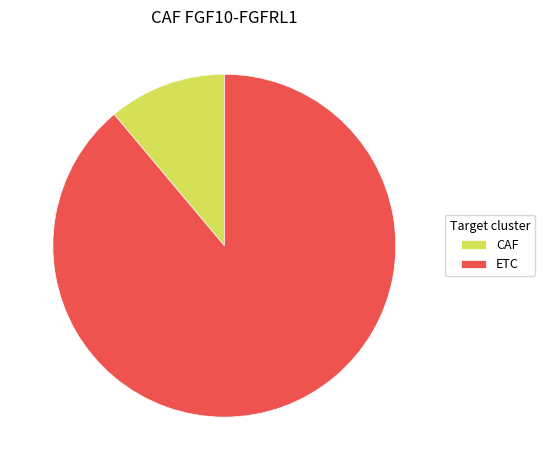

Combined, do CAF and ETC account for over 50%?

Yes